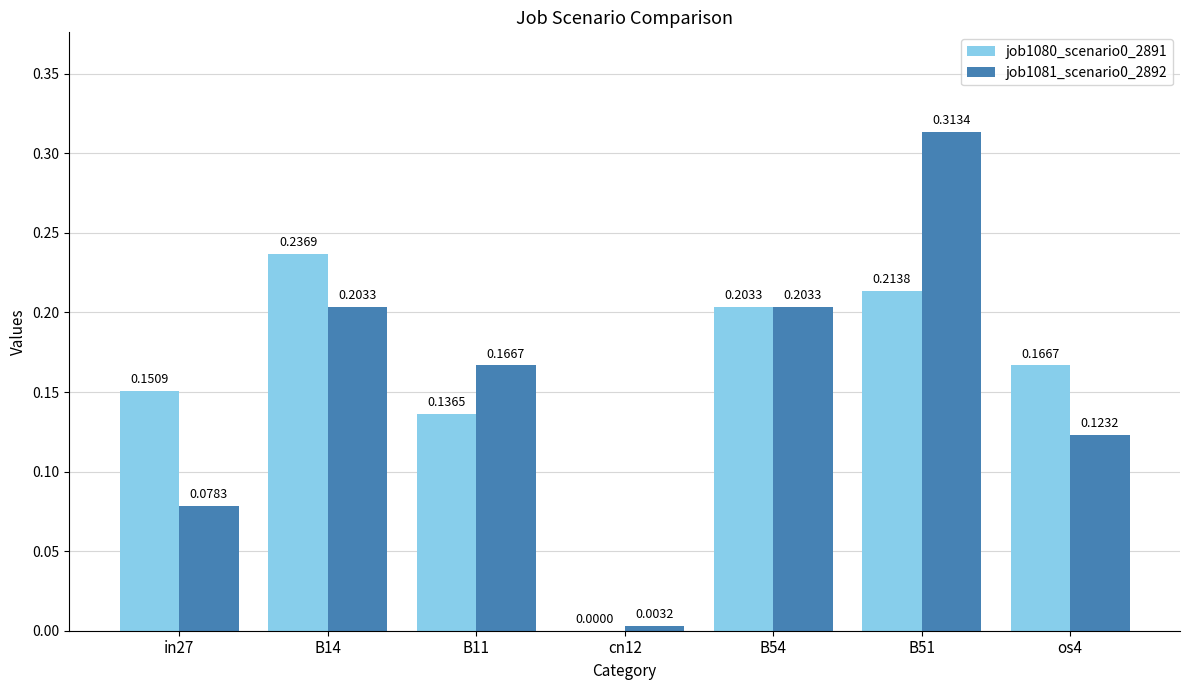

How many groups of bars are there?

7